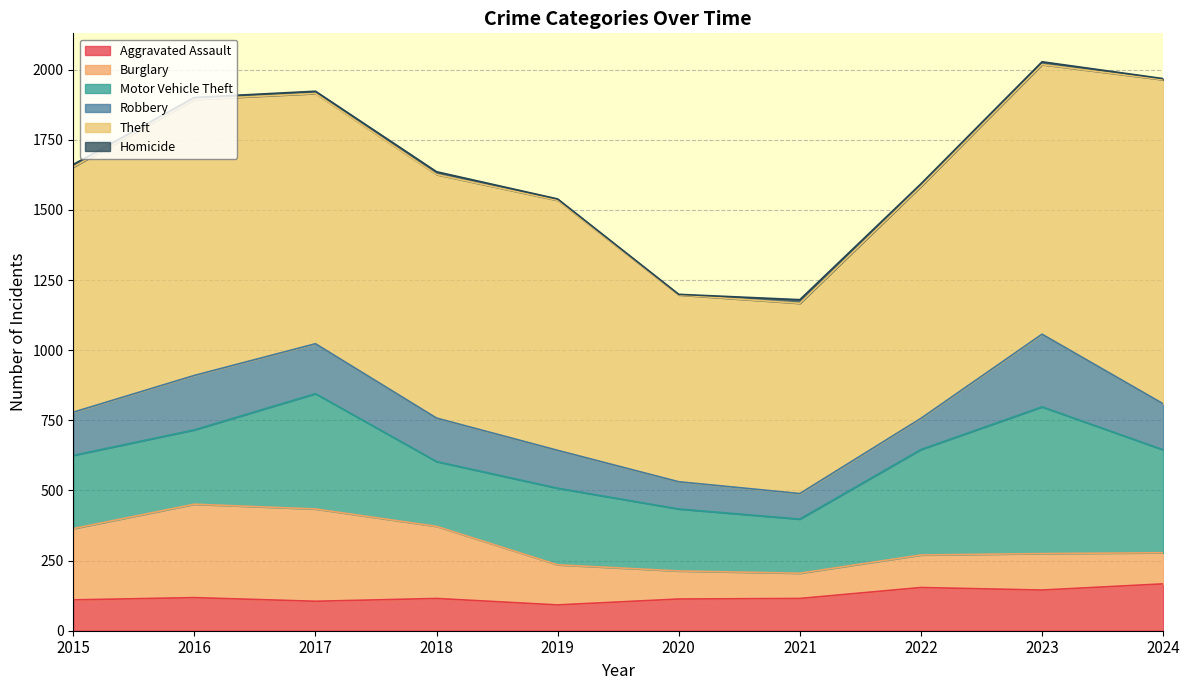

Reading left to right, list all the values displayed in this chart.

Aggravated Assault: 2015=110	2016=118	2017=105	2018=115	2019=92	2020=113	2021=115	2022=154	2023=145	2024=167
Burglary: 2015=254	2016=333	2017=329	2018=257	2019=143	2020=100	2021=90	2022=116	2023=130	2024=111
Motor Vehicle Theft: 2015=261	2016=265	2017=411	2018=231	2019=273	2020=221	2021=193	2022=376	2023=523	2024=367
Robbery: 2015=154	2016=194	2017=178	2018=155	2019=135	2020=97	2021=91	2022=111	2023=259	2024=164
Theft: 2015=874	2016=984	2017=892	2018=868	2019=891	2020=666	2021=678	2022=827	2023=961	2024=1155
Homicide: 2015=9	2016=7	2017=8	2018=10	2019=5	2020=2	2021=13	2022=9	2023=10	2024=4